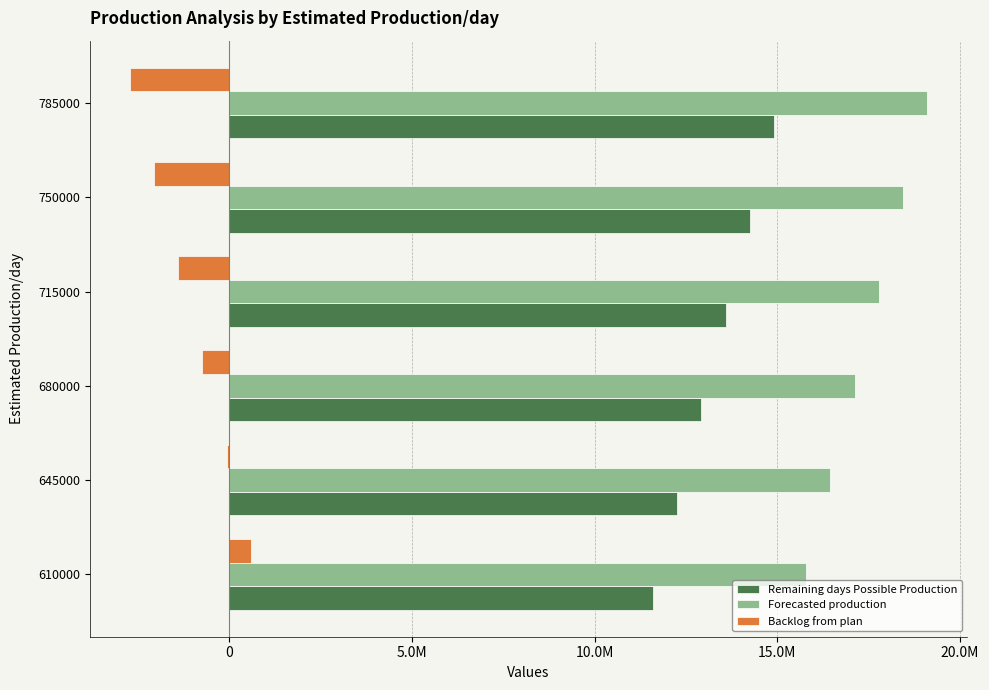

What are all the series names shown in the legend?

Remaining days Possible Production, Forecasted production, Backlog from plan